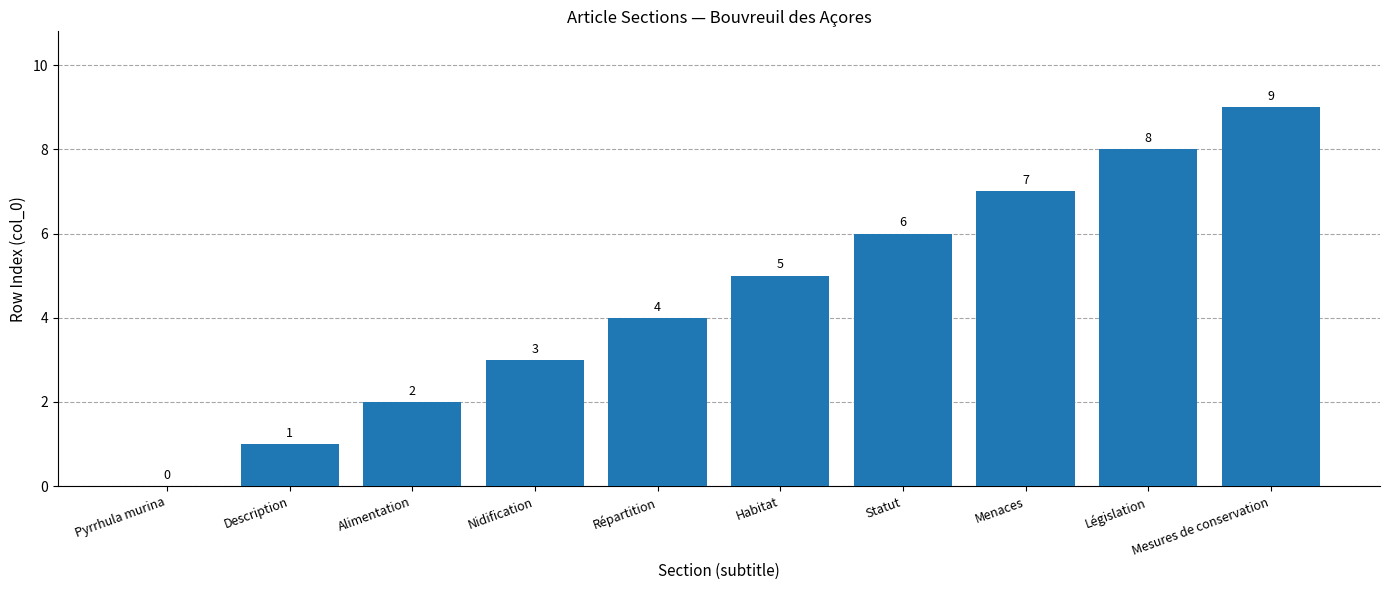

Is it true that the value at Législation is 3?

False